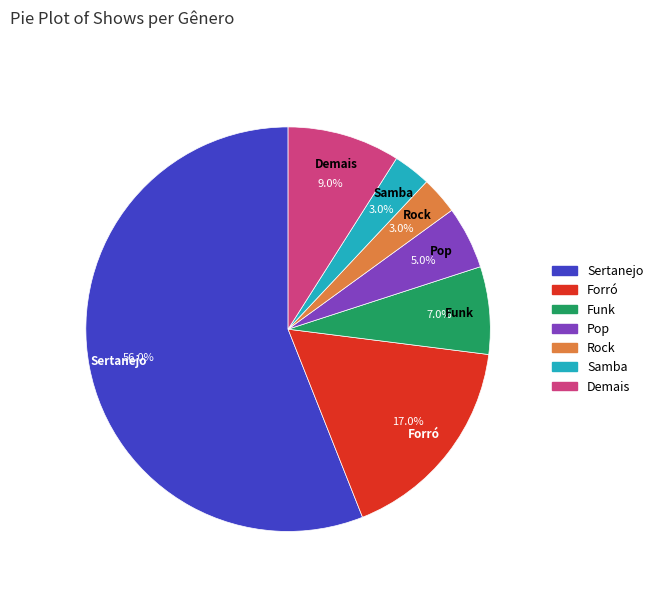

To the nearest percent, what percentage of the pie is Sertanejo?

56%